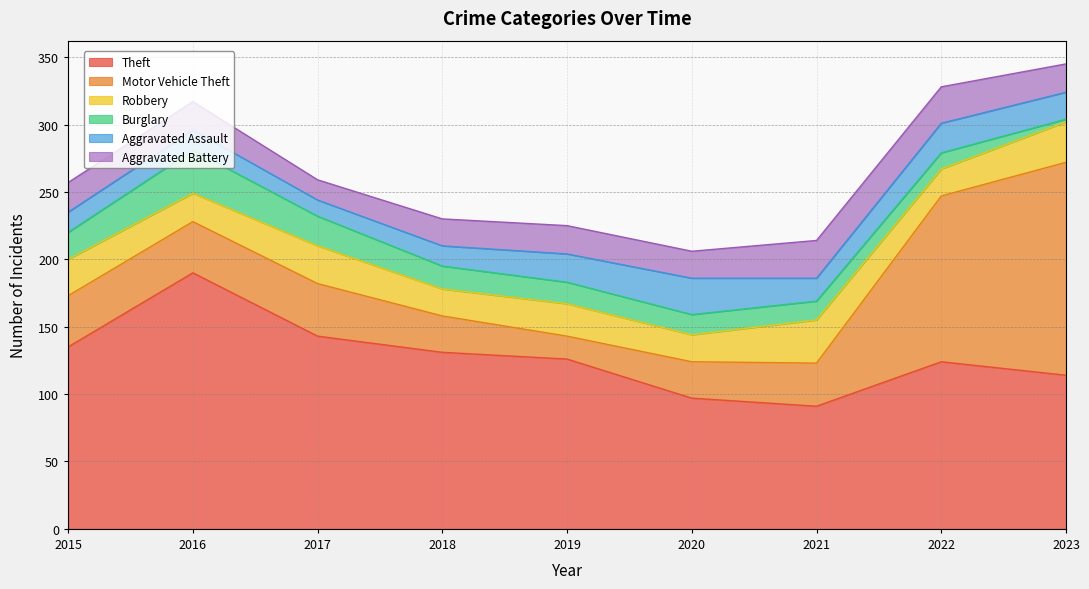

Is it true that Theft equals 159 at 2020?

False